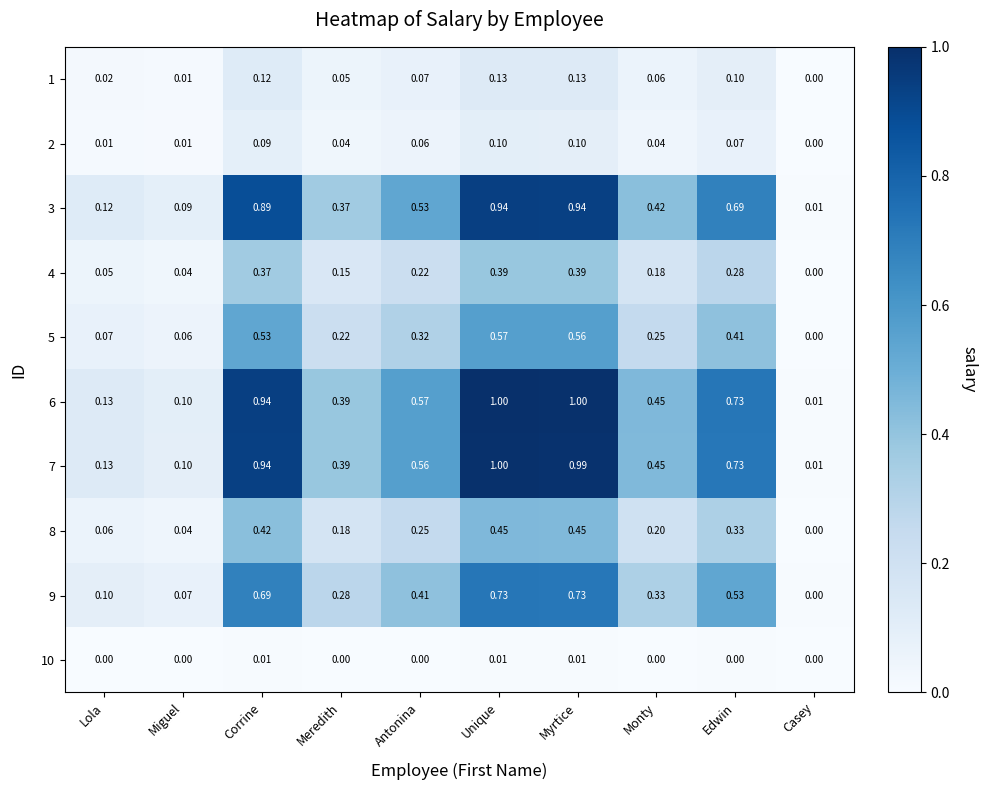

At which category is the sum across all series the highest?

Unique